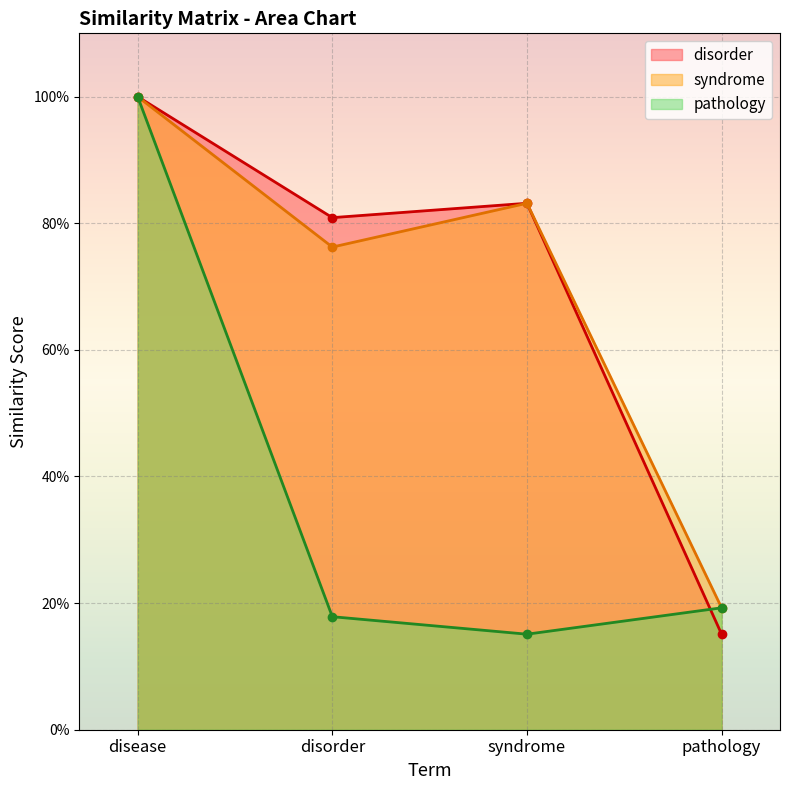

What is the greatest value displayed?

1.0